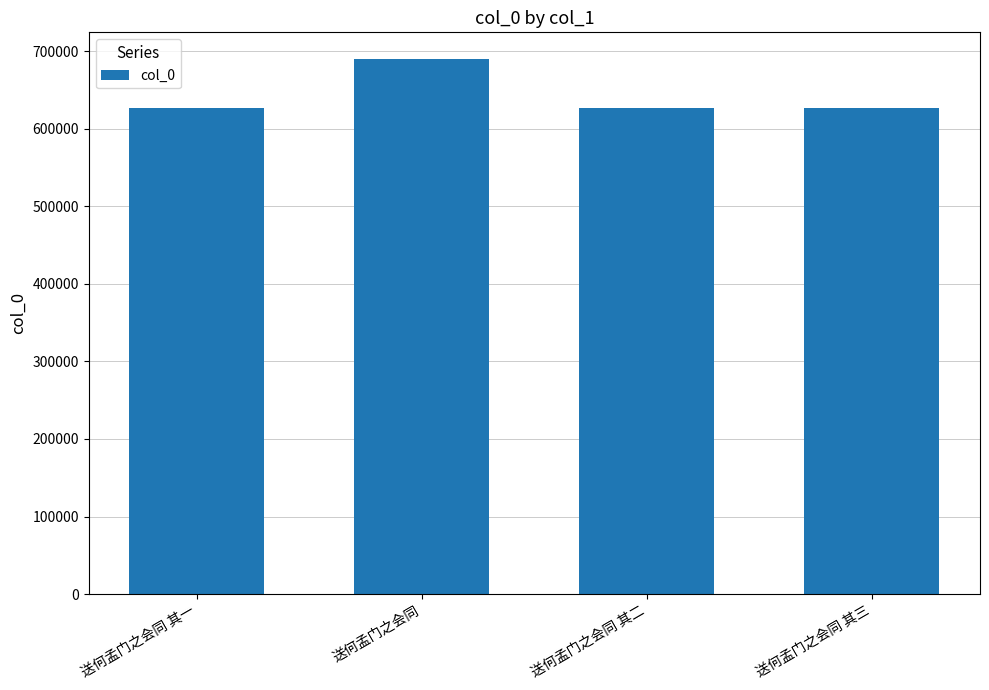

What is the label of the 1st bar from the right?

送何孟门之会同 其三